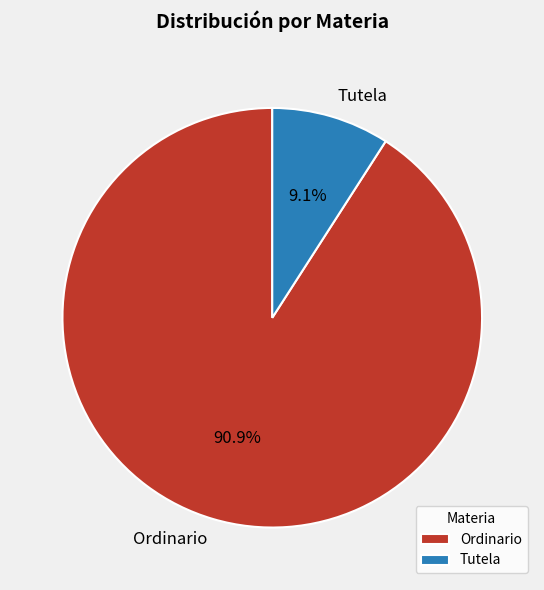

How many slices are in this pie chart?

2